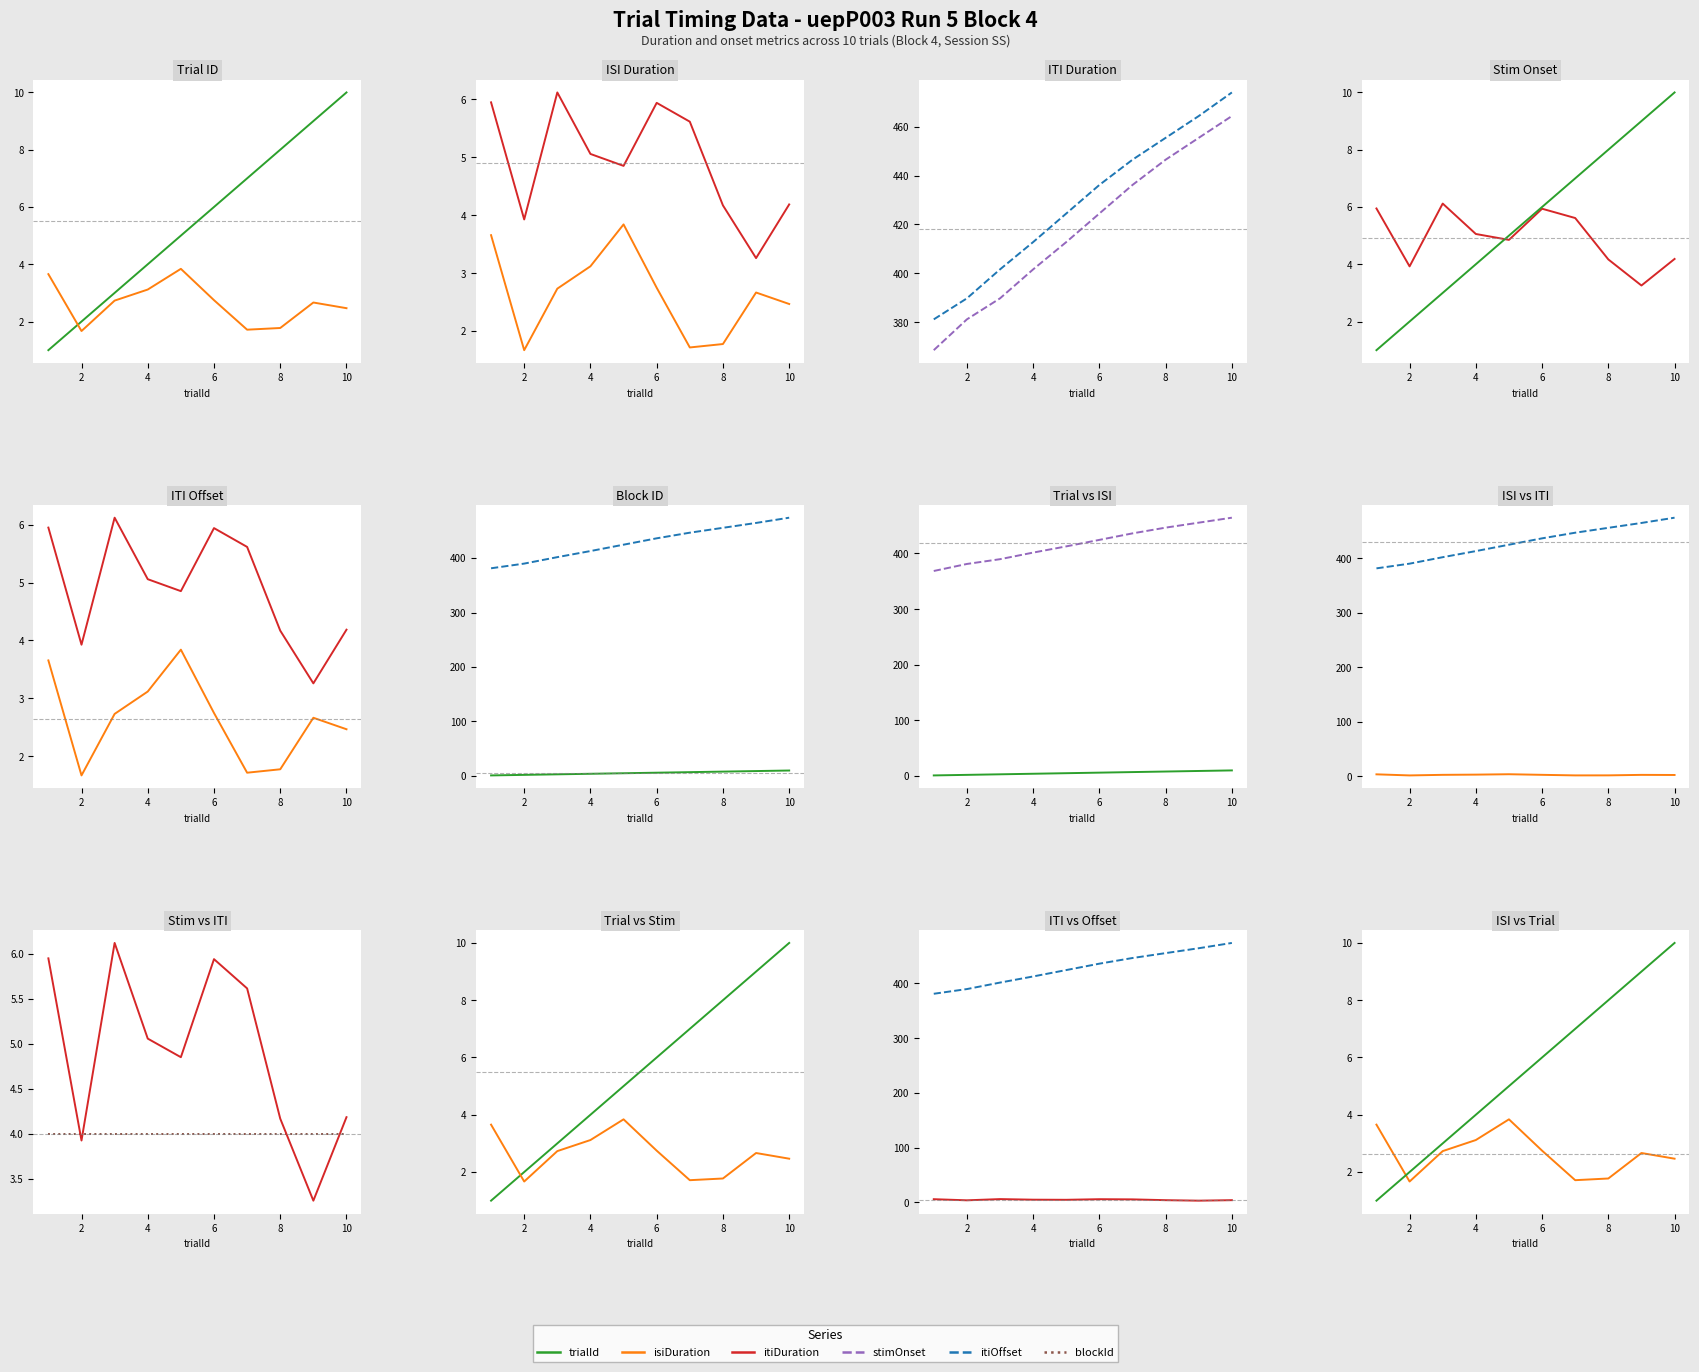

How many lines are shown in the chart?

6